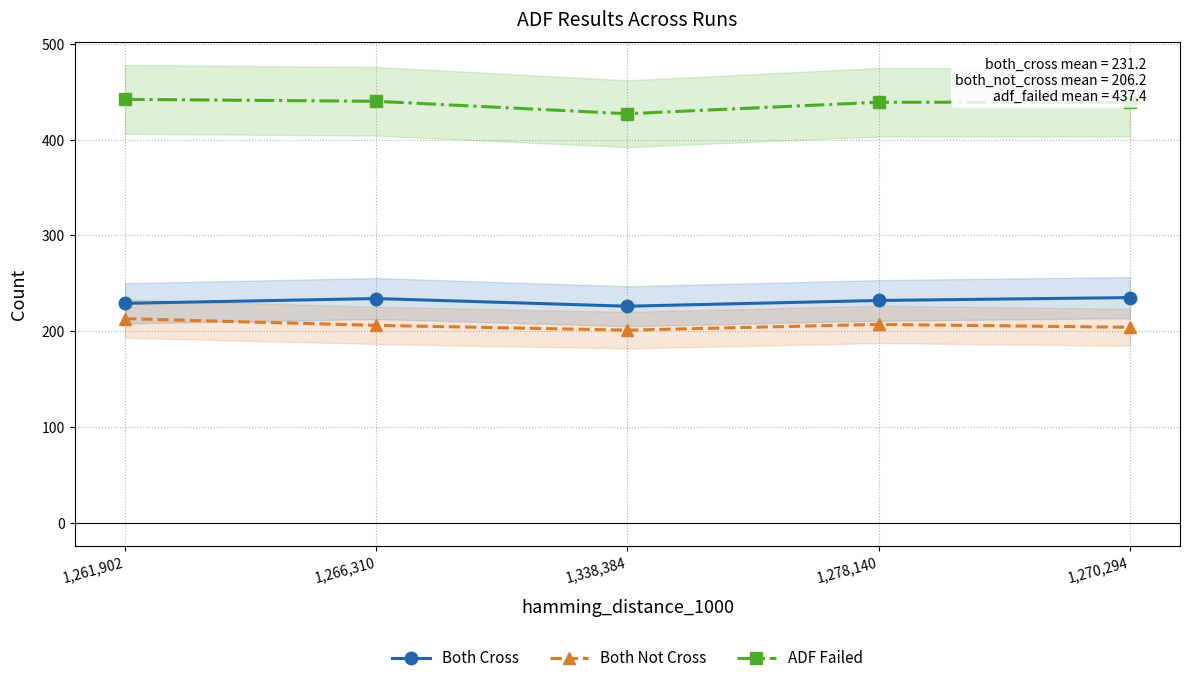

The ADF Failed series shows 439 at 1,278,140. True or false?

True